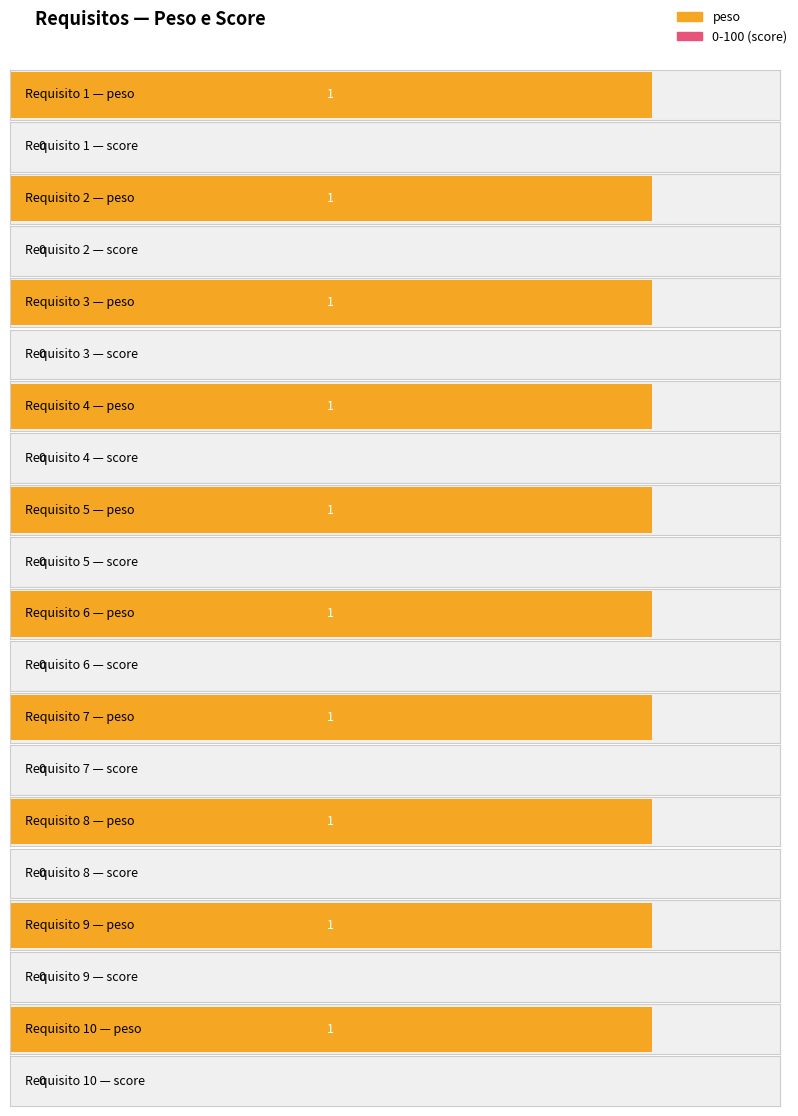

The peso series shows 0 at 6. True or false?

False